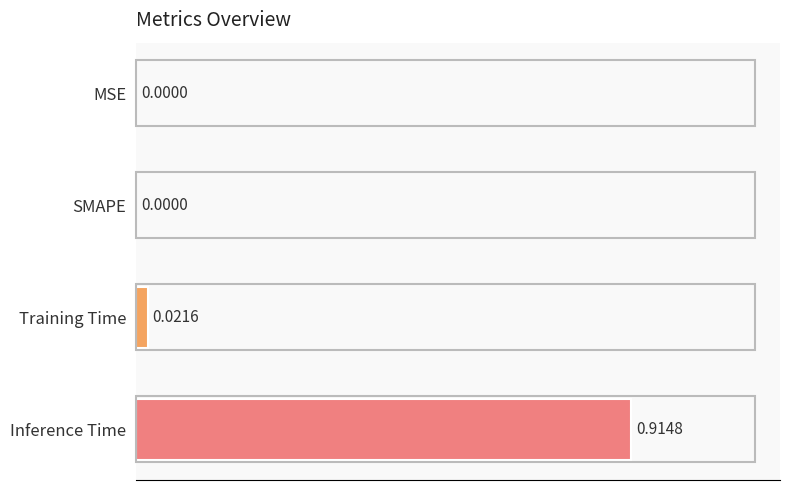

Which category has the highest value across all series?

Inference Time